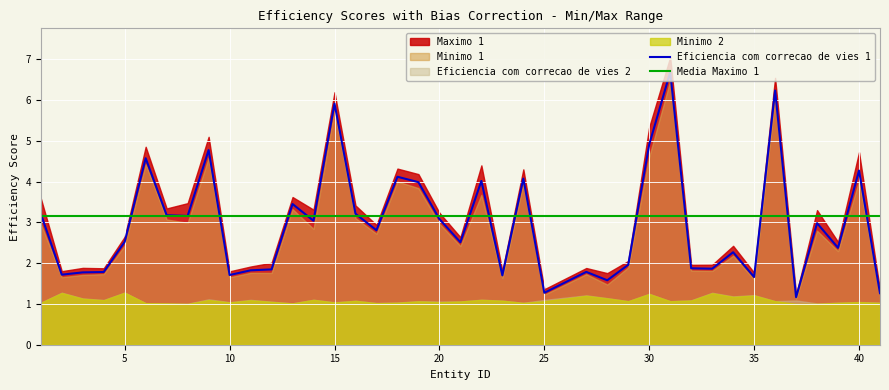

What is the minimum value for Eficiencia com correcao de vies 1?

1.2